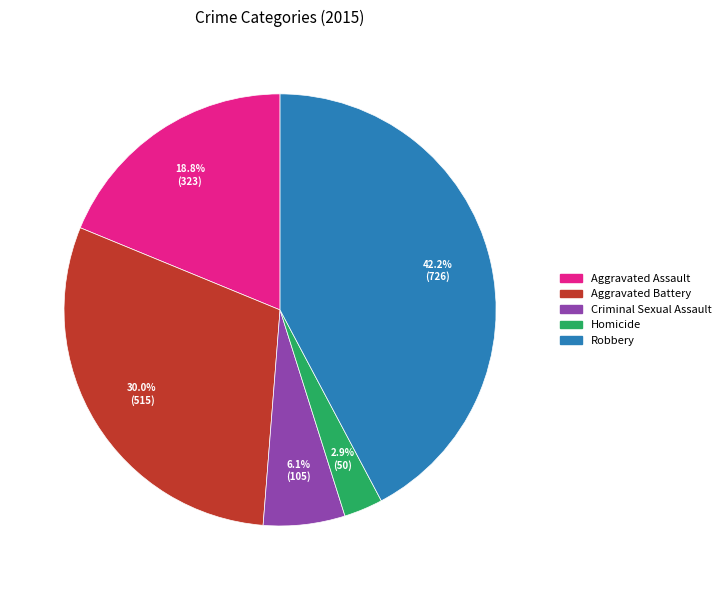

Count the number of slices in the pie.

5